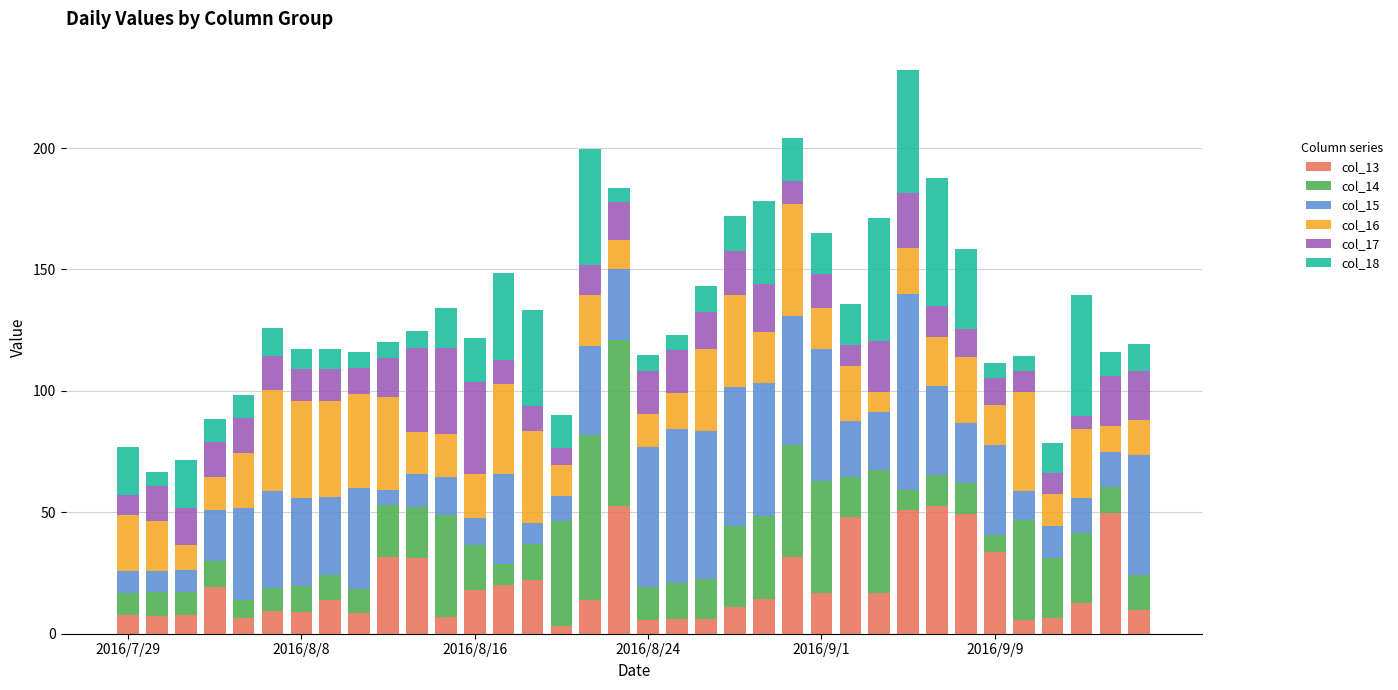

What is the difference between the maximum and minimum values in the col_13 series?

49.2